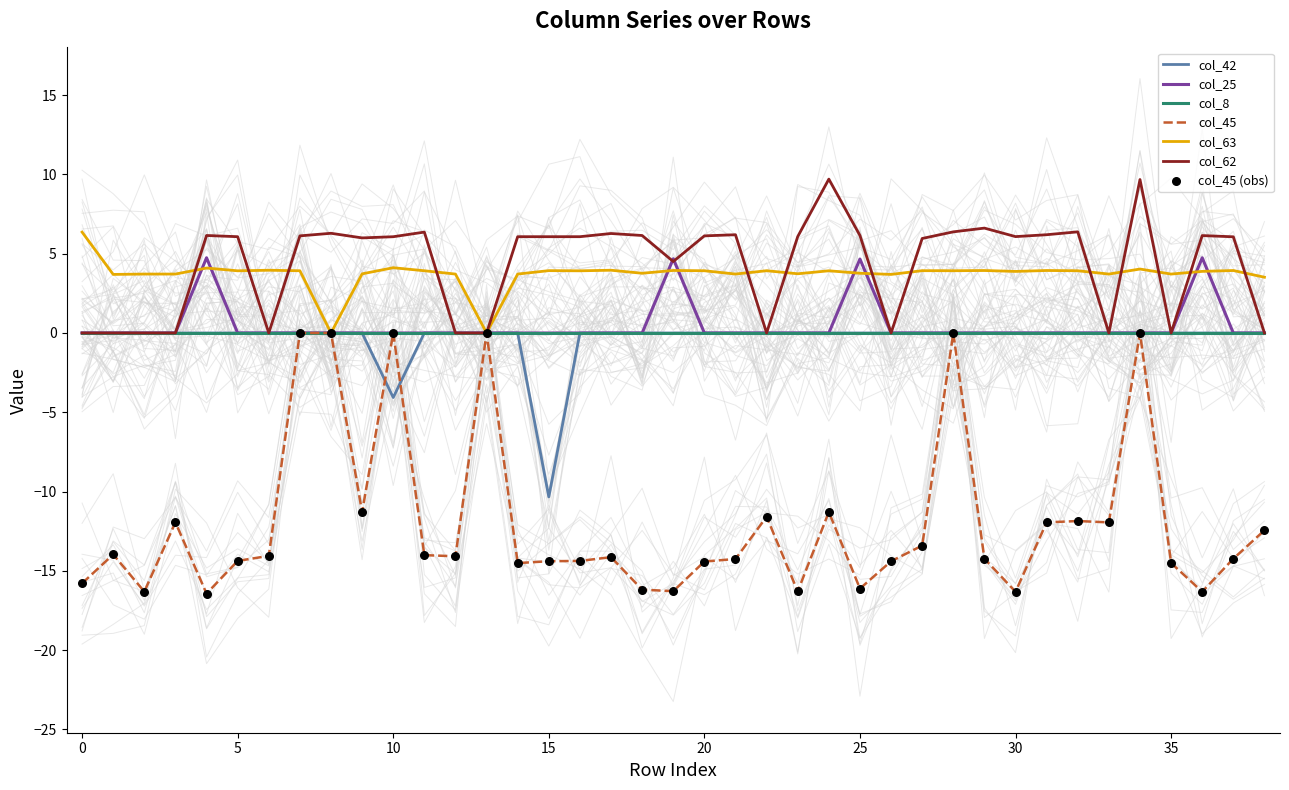

Which series has the widest spread of Y values?

col_45